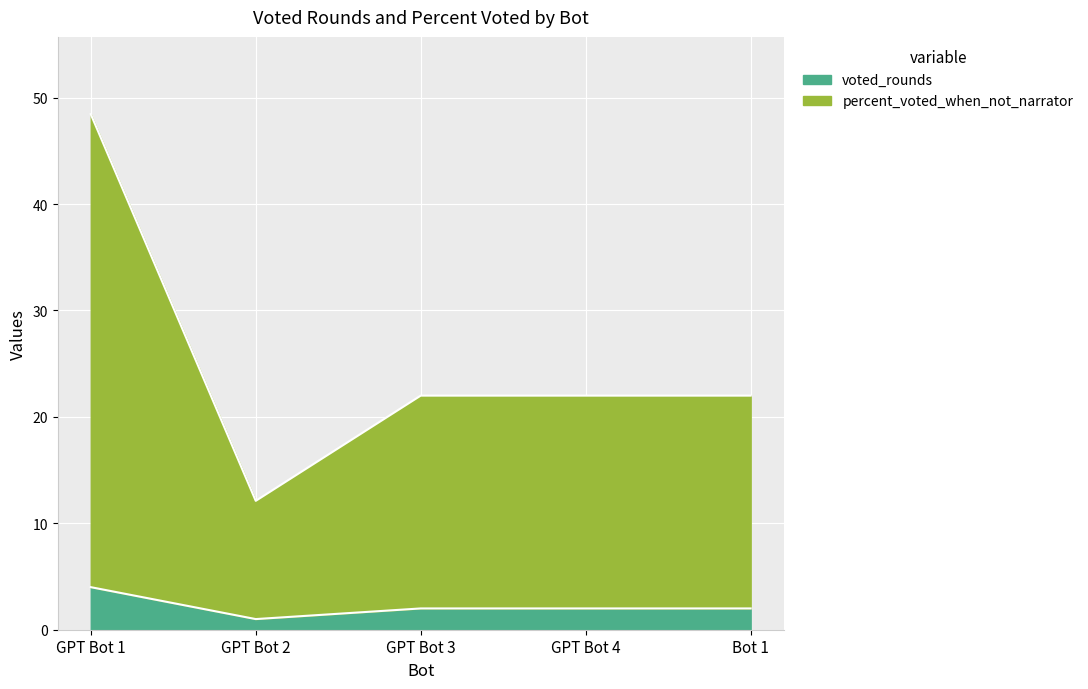

What is the sum of all voted_rounds values?

11.0